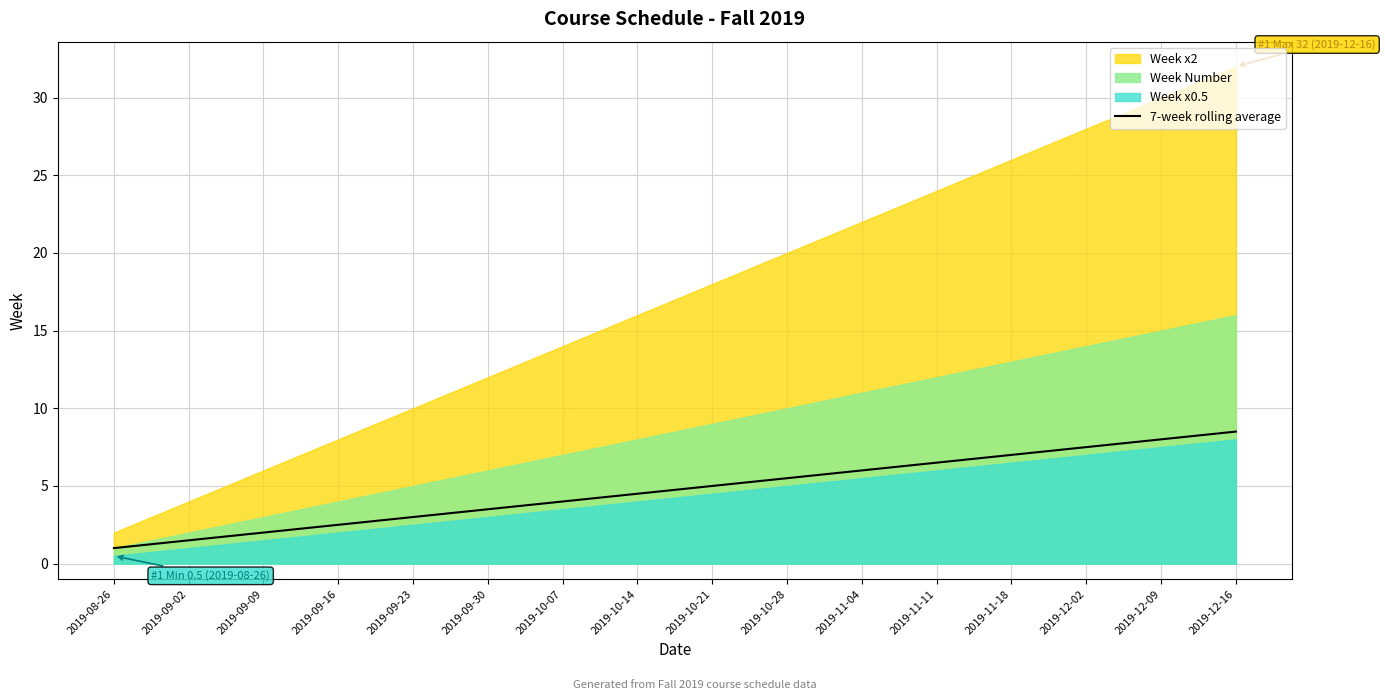

Which label corresponds to the smallest value in the chart?

2019-08-26